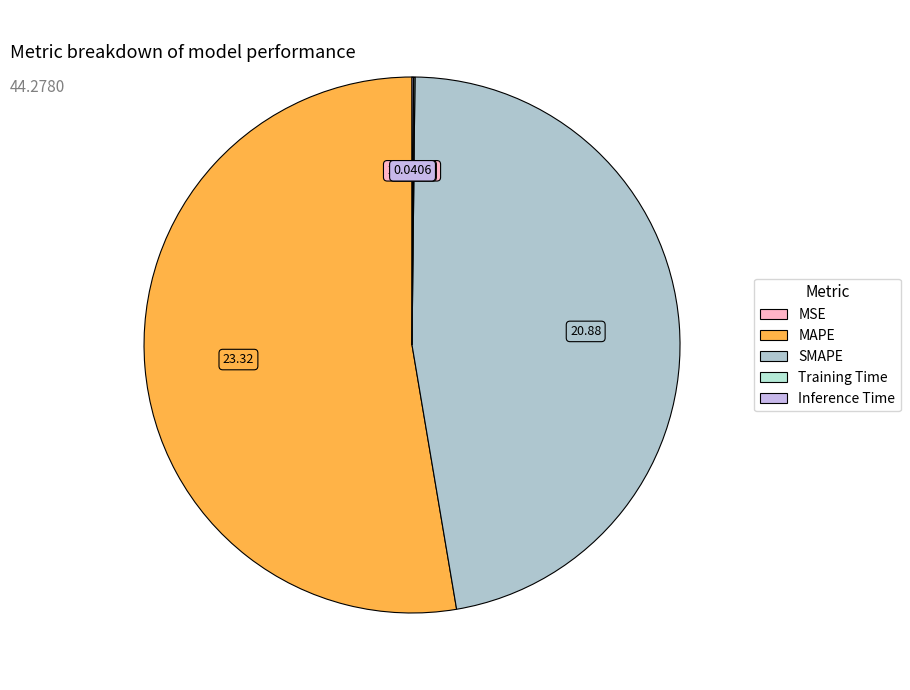

Is the sum of MSE and SMAPE greater than half?

No